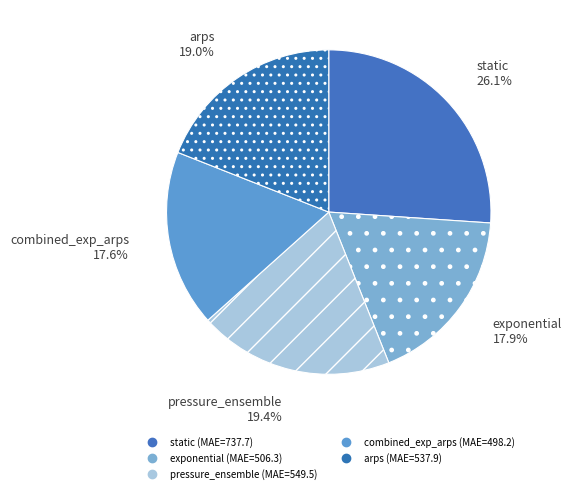

How many segments does this pie chart have?

5